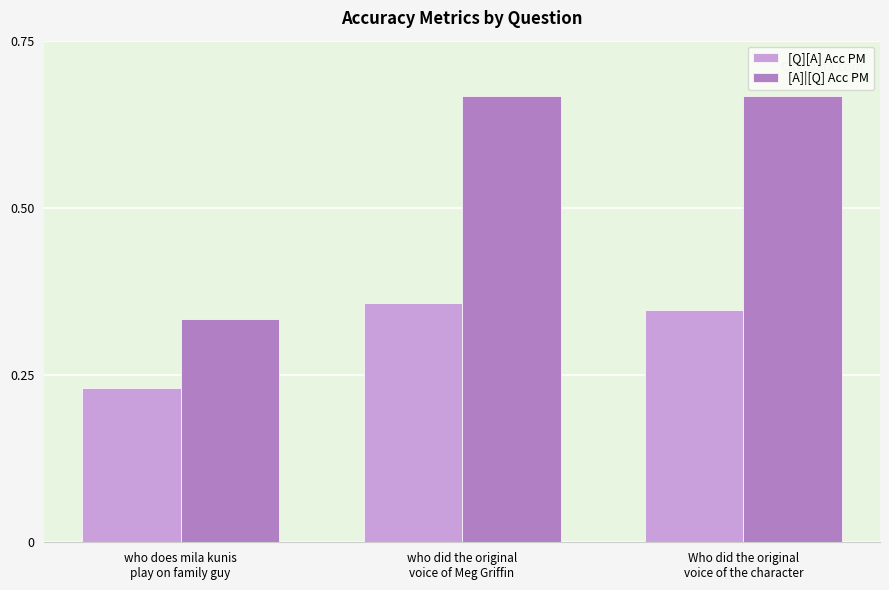

List the labels in order of [Q][A] Acc PM value, smallest first.

who does mila kunis
play on family guy, Who did the original
voice of the character, who did the original
voice of Meg Griffin